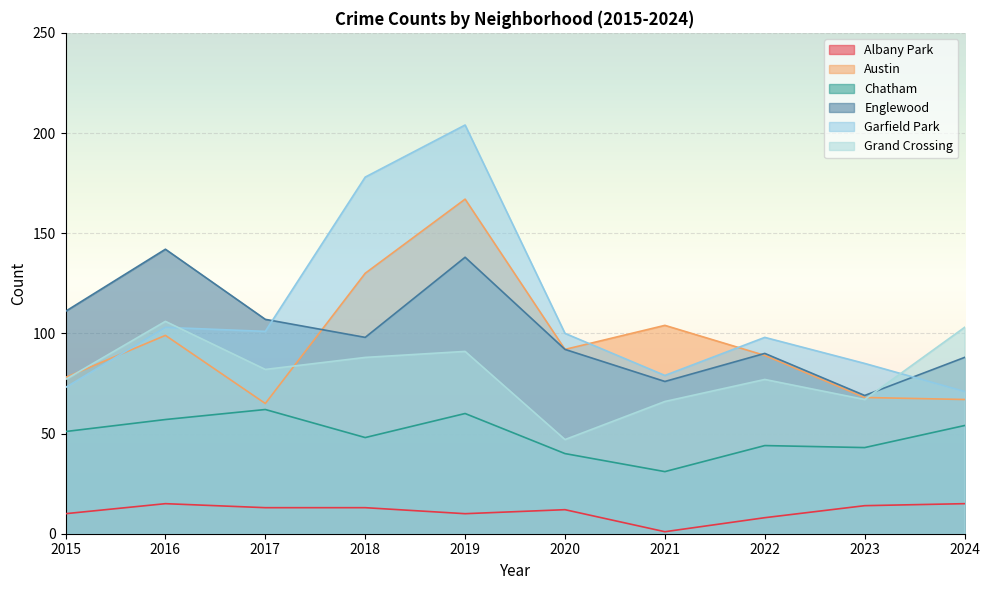

Does the chart display data point markers on the line(s)?

No